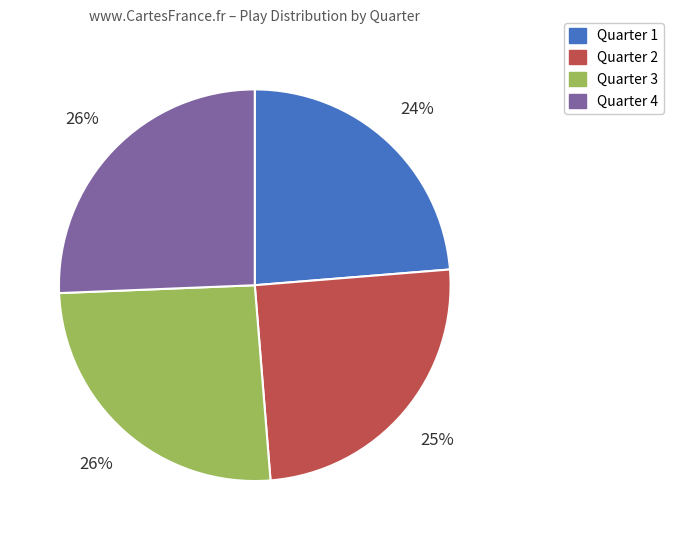

What is the smallest slice in the pie chart?

Quarter 1